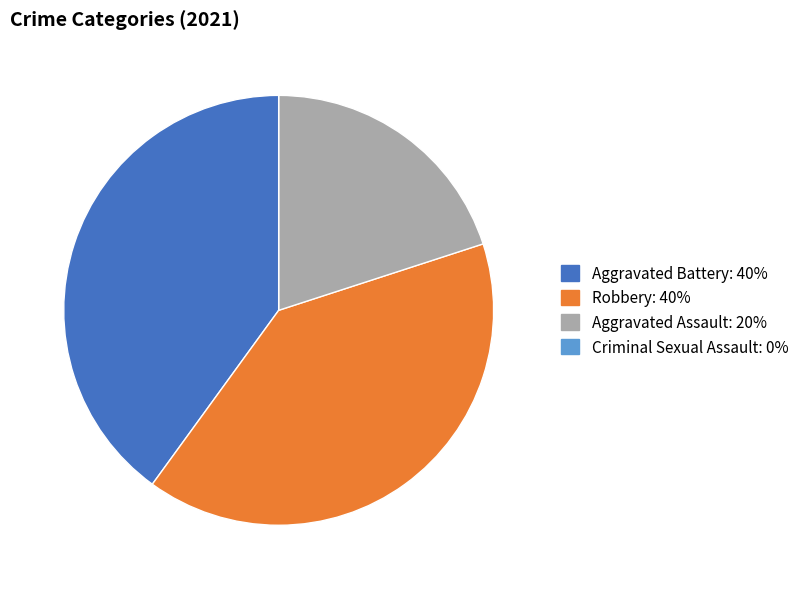

Does Aggravated Battery represent more than half of the total?

No